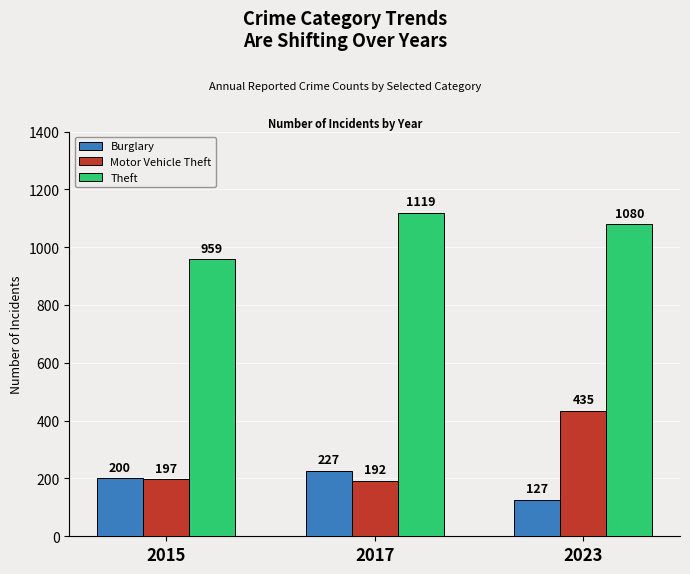

Which series has the largest range (max minus min)?

Motor Vehicle Theft